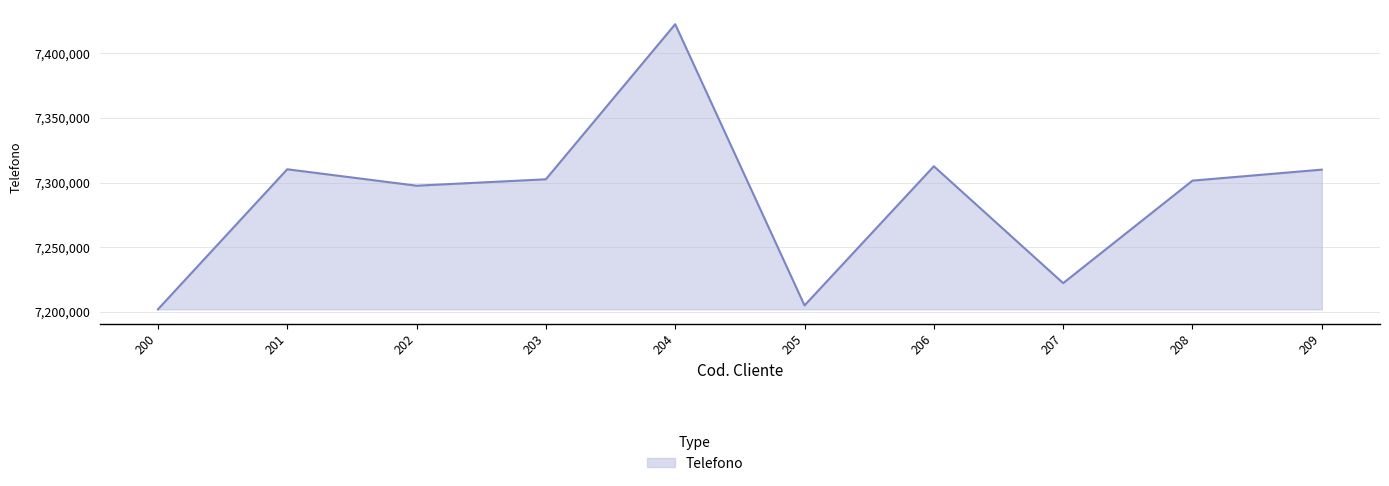

What is the ratio of the value at 209 to the value at 202?

1.0